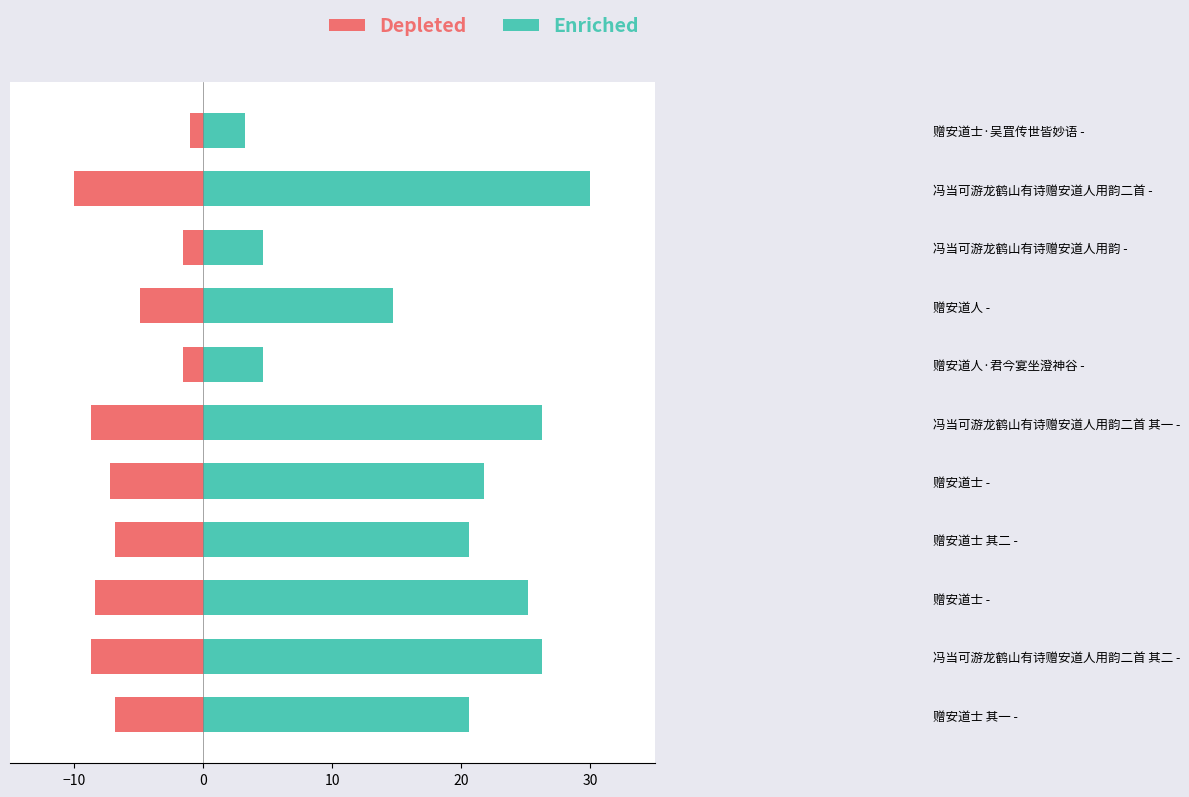

What value does the Enriched series have at 冯当可游龙鹤山有诗赠安道人用韵二首 其一 -?

26.2